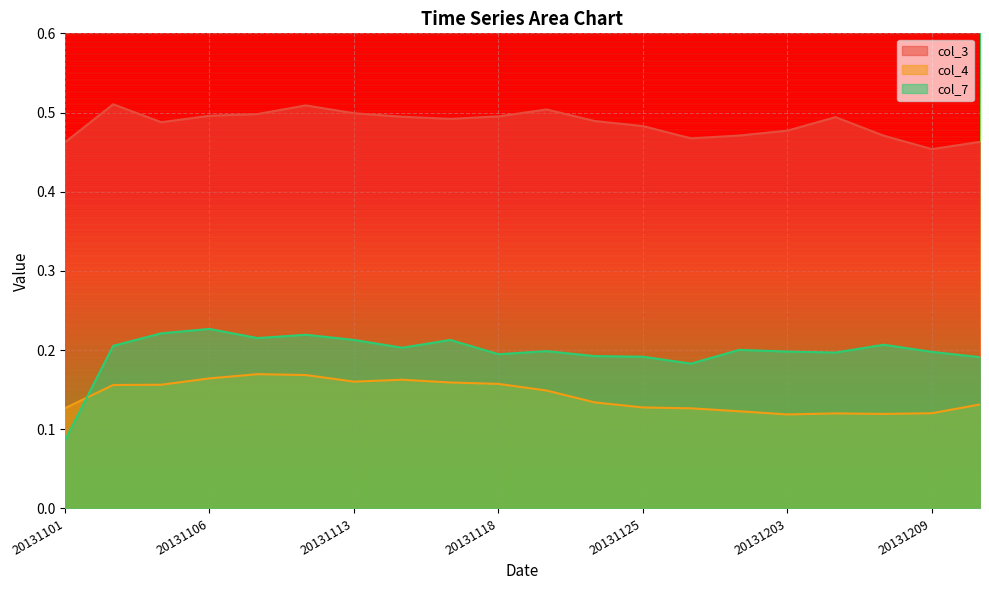

What is the difference between the col_7 values at 20131101 and 20131113?

0.1